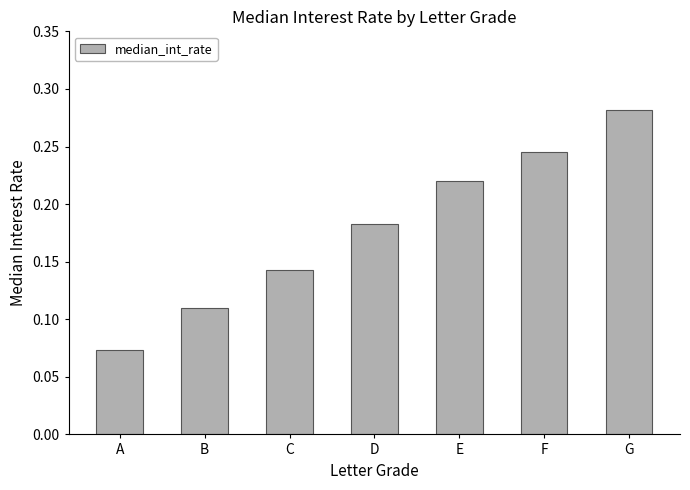

How many bars are there in total?

7